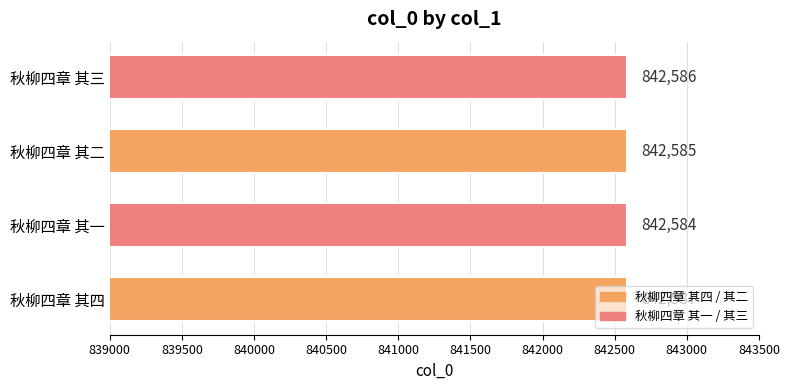

What is the sum of the values at 秋柳四章 其四 and 秋柳四章 其二?

1685172